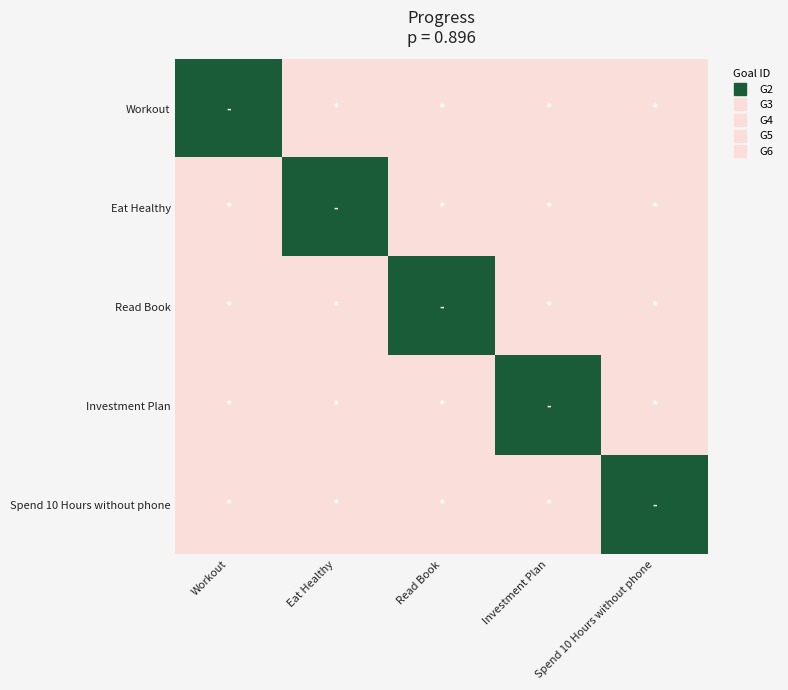

Reading right to left, what are all the values shown in this chart?

Workout: Spend 10 Hours without phone=0.9	Investment Plan=0.9	Read Book=0.9	Eat Healthy=0.9	Workout=1.0
Eat Healthy: Spend 10 Hours without phone=0.9	Investment Plan=0.9	Read Book=0.9	Eat Healthy=1.0	Workout=0.9
Read Book: Spend 10 Hours without phone=0.9	Investment Plan=0.9	Read Book=1.0	Eat Healthy=0.9	Workout=0.9
Investment Plan: Spend 10 Hours without phone=0.9	Investment Plan=1.0	Read Book=0.9	Eat Healthy=0.9	Workout=0.9
Spend 10 Hours without phone: Spend 10 Hours without phone=1.0	Investment Plan=0.9	Read Book=0.9	Eat Healthy=0.9	Workout=0.9